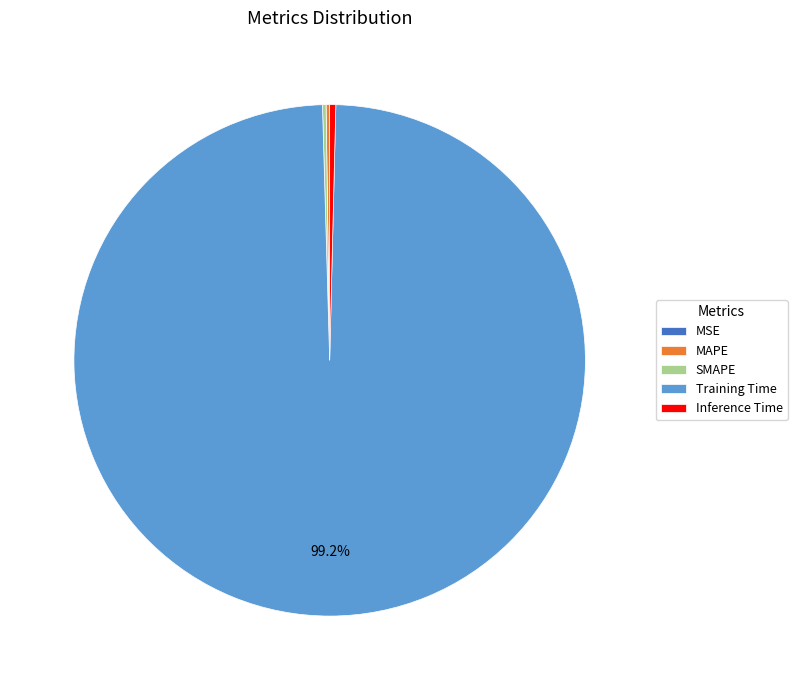

What is the majority slice?

Training Time